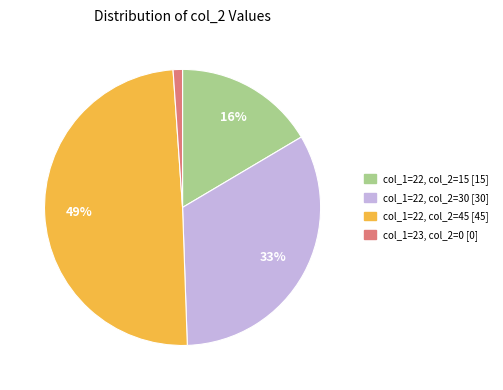

True or false: col_1=23, col_2=0 [0] accounts for 11% of the total.

False